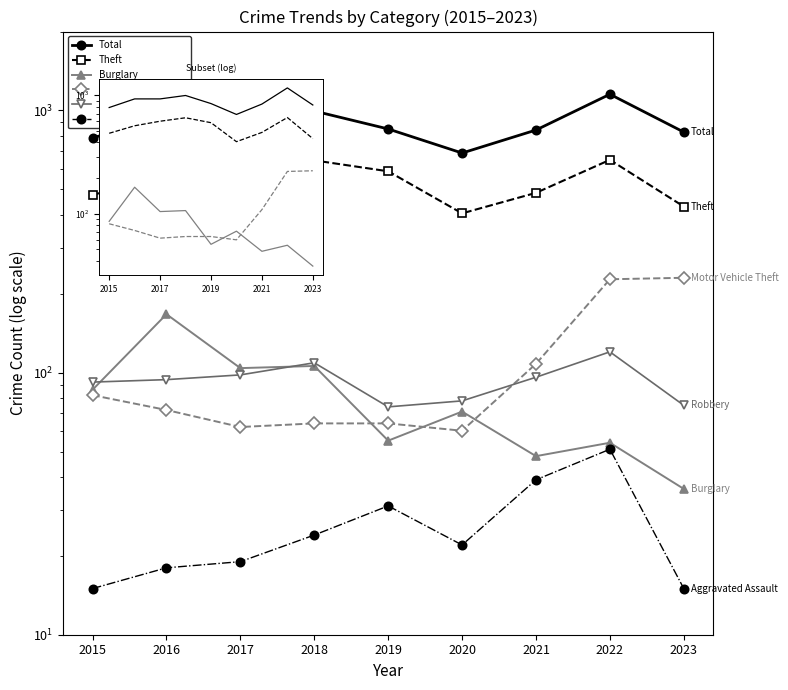

What is the value of the Robbery point at the 9th from the left?

75